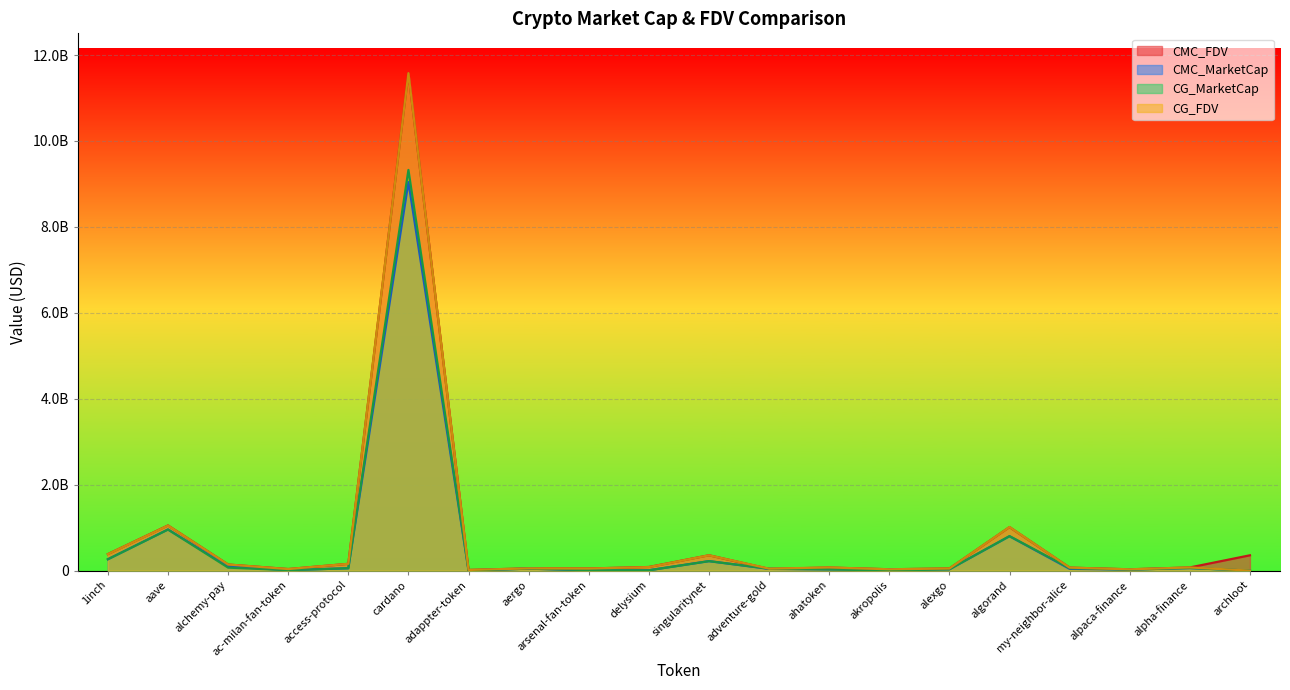

How many data points in CMC_FDV are less than 74012721?

10